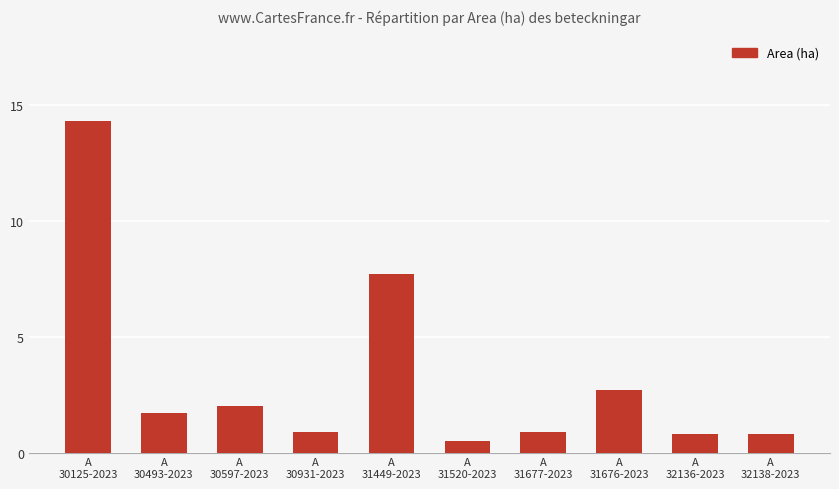

How many values are below 1?

5